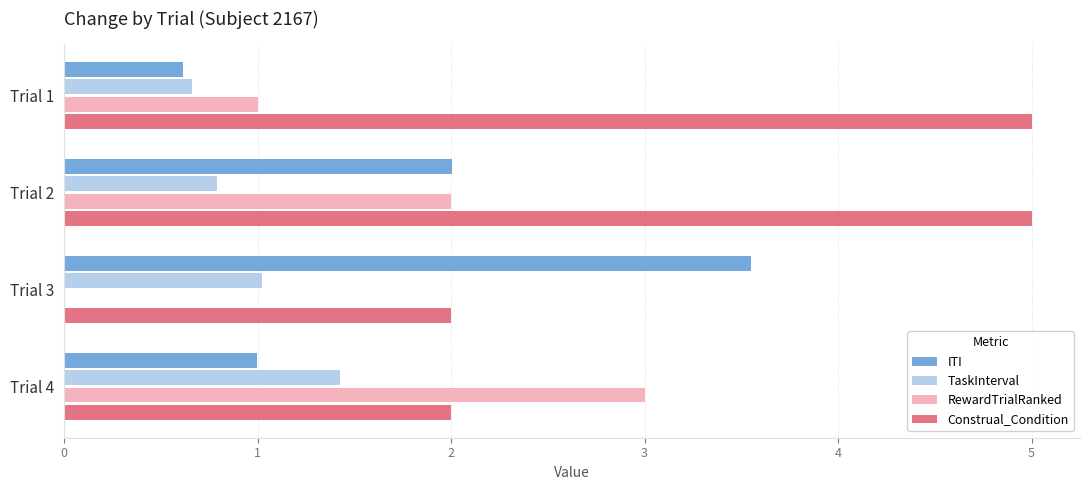

Where is TaskInterval nearest to the value 1?

Trial 3